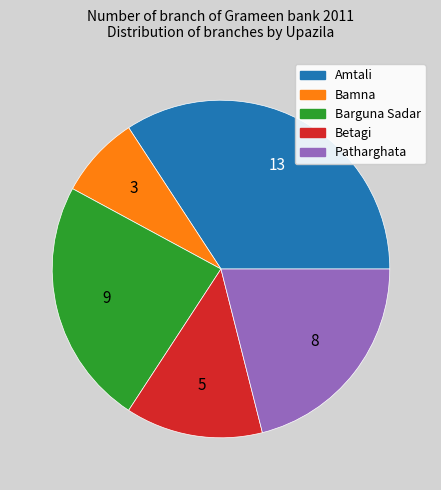

What is the ratio of the value at Barguna Sadar to the value at Patharghata?

1.1